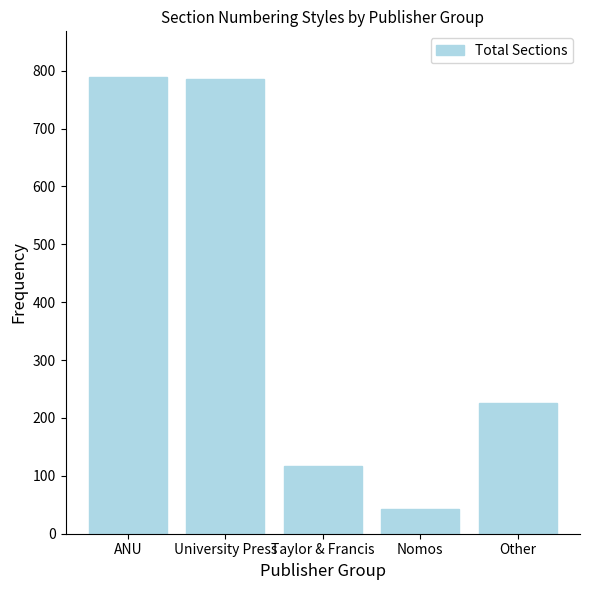

What is the smallest value displayed?

42